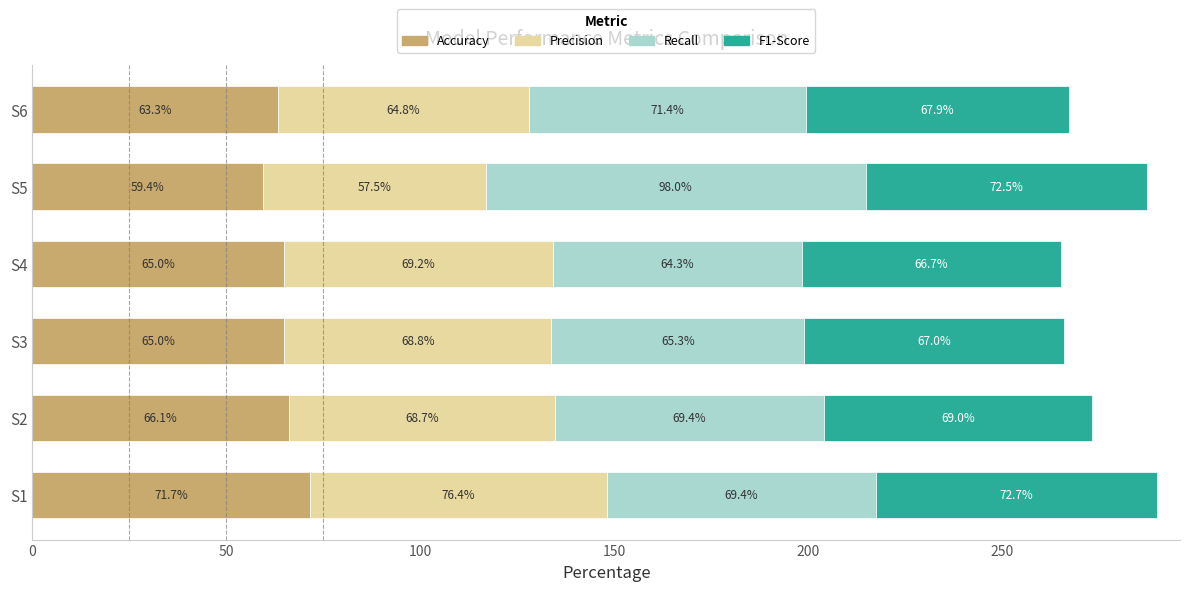

At which label does Accuracy reach its peak?

S1